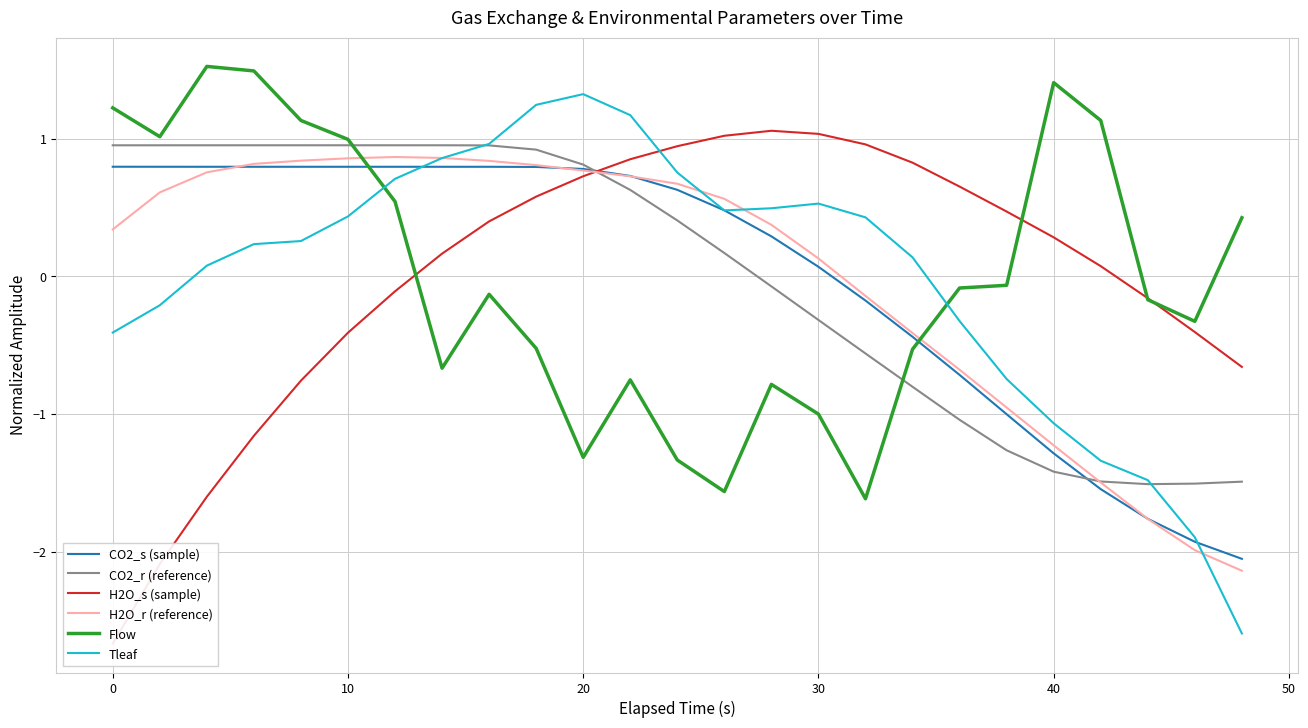

How many intersections are there between CO2_s (sample) and CO2_r (reference)?

2